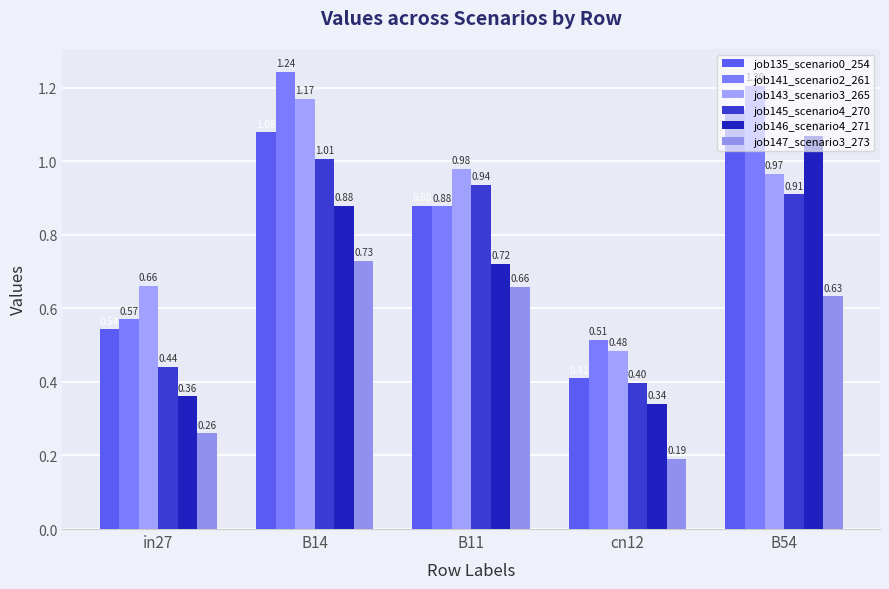

What is the average value of the job146_scenario4_271 series?

0.7